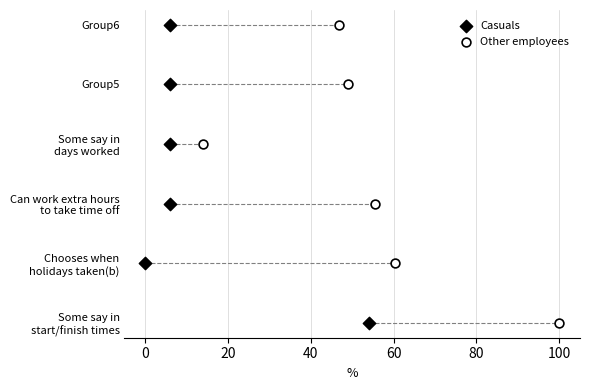

What are all the series names shown in the legend?

Casuals, Other employees